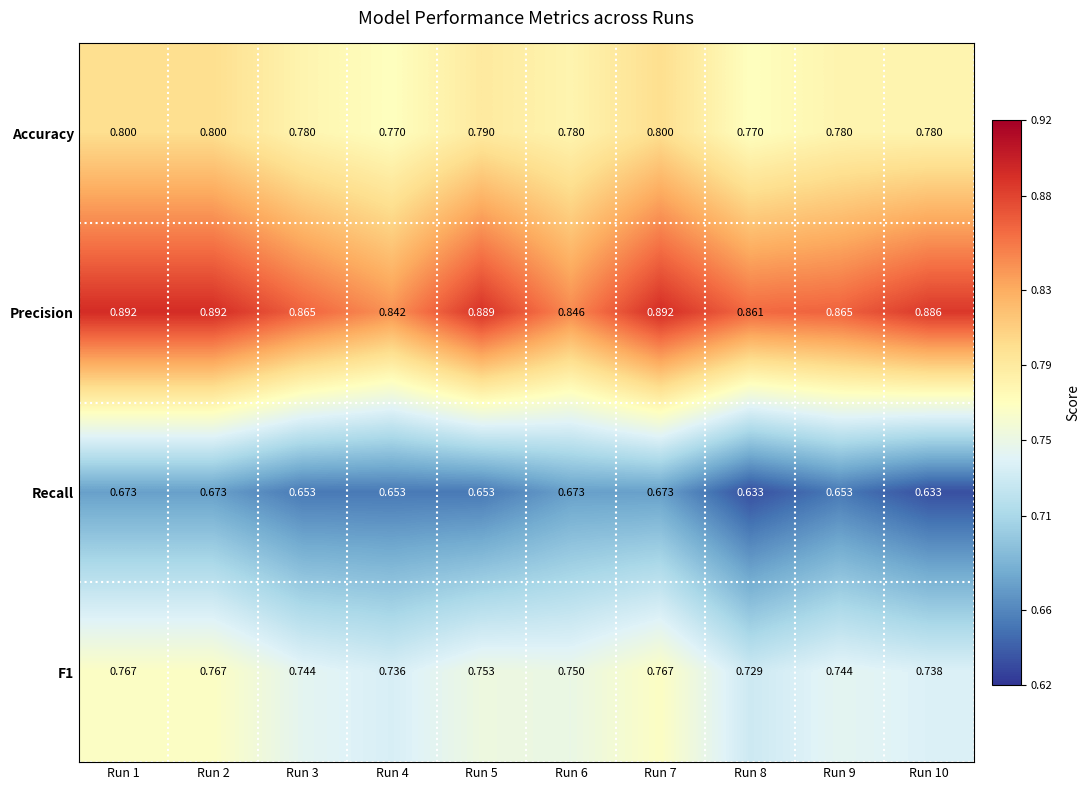

Is the value of Accuracy at Run 4 greater than the value of Precision at Run 10?

No